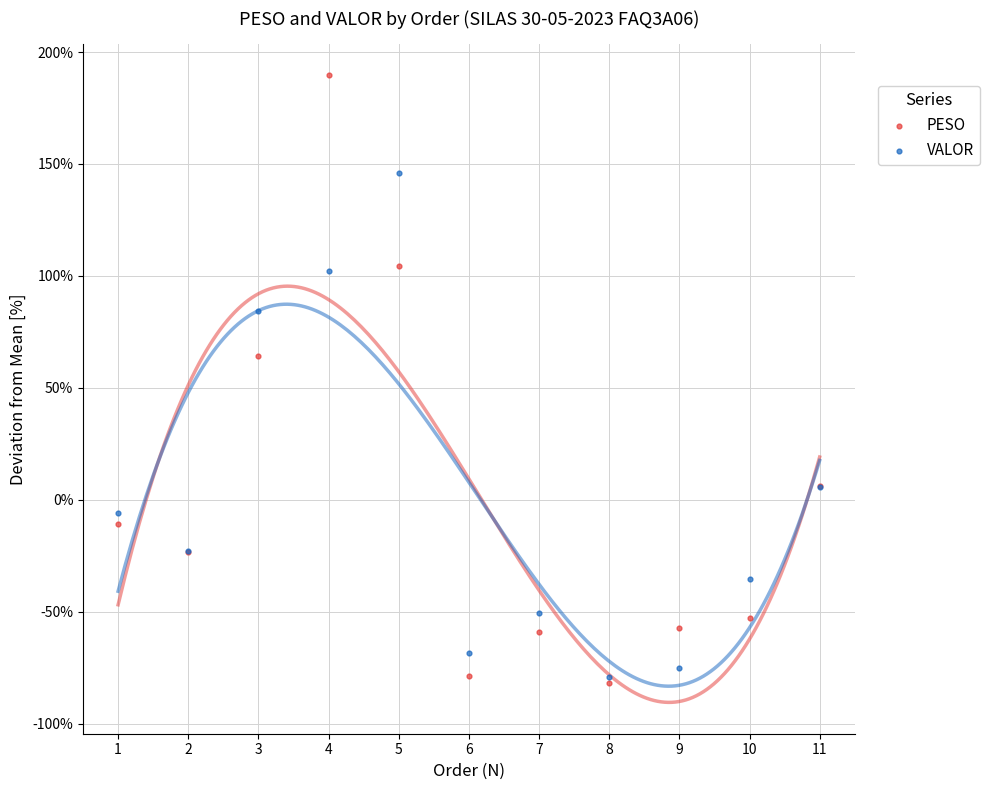

In the PESO series, what Y value is closest to 53?

64.3